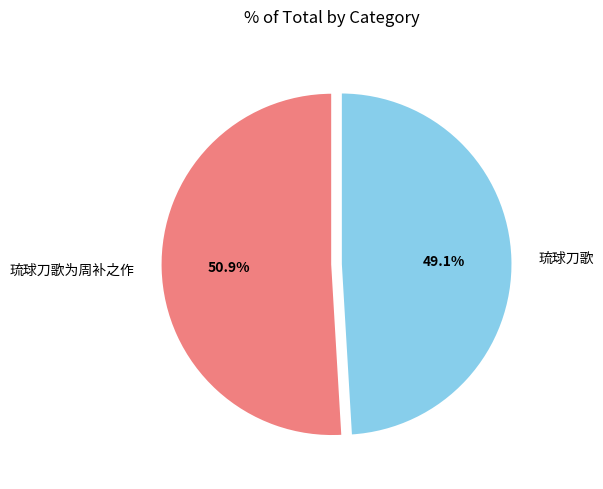

To the nearest percent, what portion does 琉球刀歌为周补之作 represent?

51%